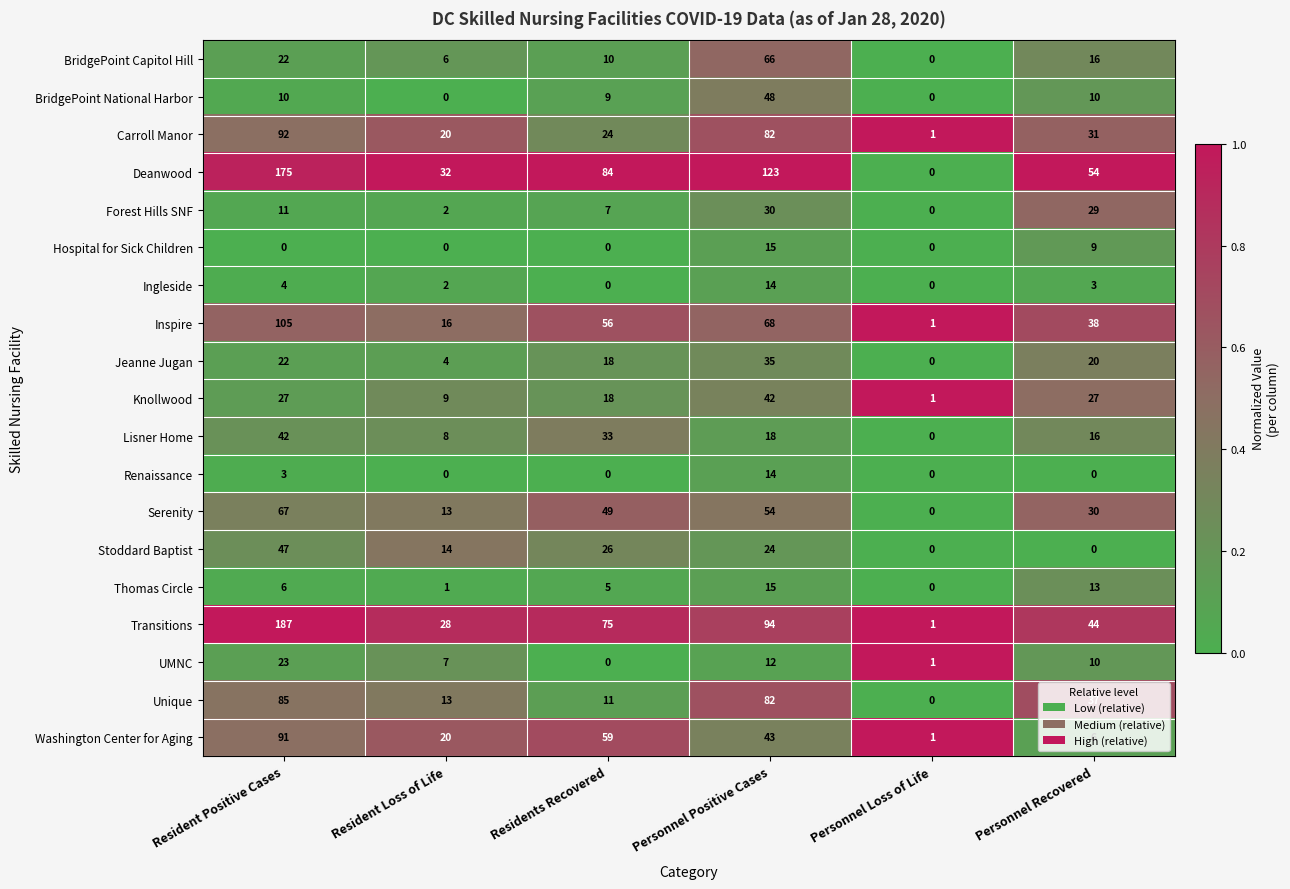

Which series has the largest range (max minus min)?

Transitions